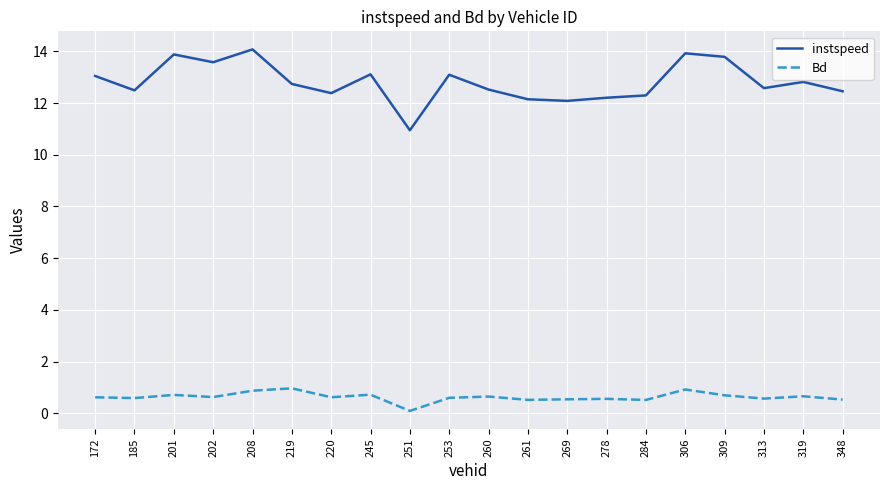

Between 202 and 319, which series saw the biggest shift?

instspeed